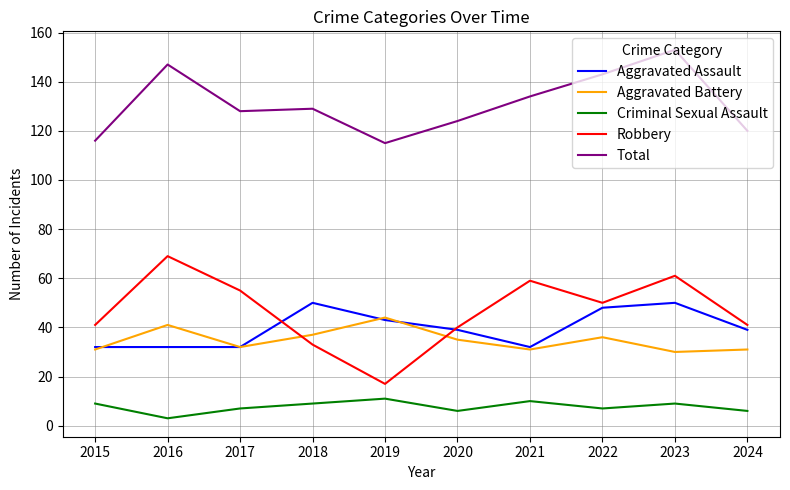

Is this an area chart (filled region under the line)?

No